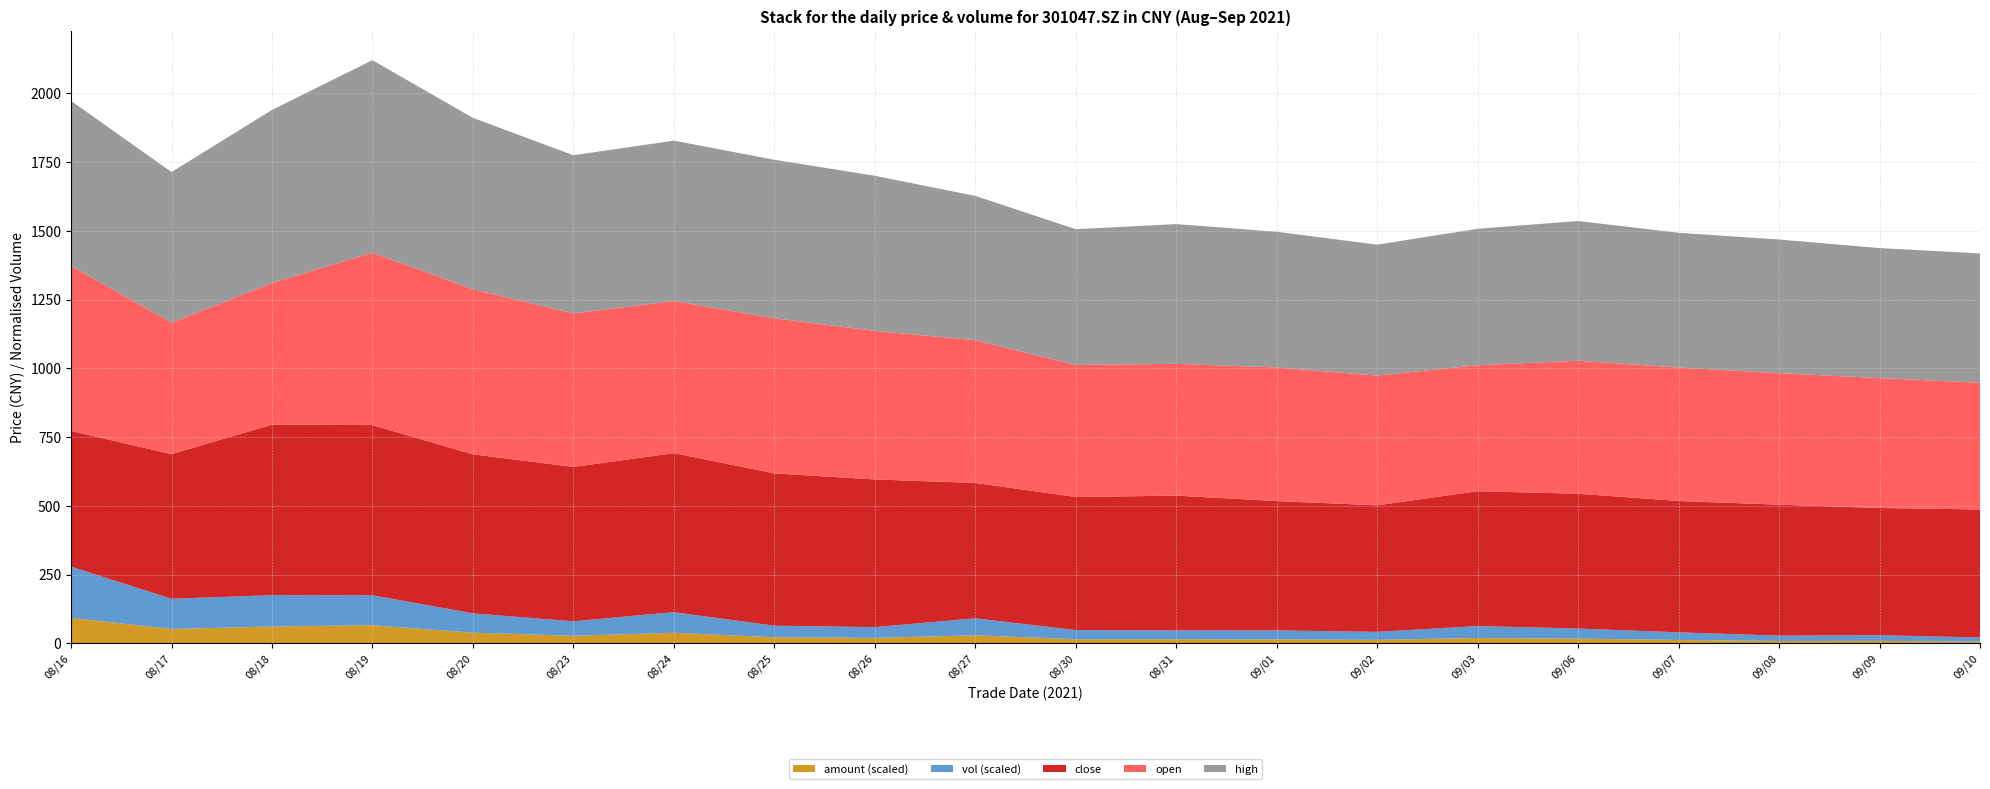

Reading left to right, extract all data points from this chart.

close: 20210816=493.3	20210817=525.7	20210818=620.1	20210819=618.5	20210820=578.0	20210823=561.0	20210824=578.0	20210825=553.7	20210826=537.0	20210827=492.1	20210830=483.7	20210831=490.0	20210901=470.1	20210902=460.1	20210903=490.0	20210906=490.1	20210907=477.4	20210908=476.1	20210909=462.3	20210910=465.4
open: 20210816=599.9	20210817=478.0	20210818=515.0	20210819=627.0	20210820=600.0	20210823=558.0	20210824=553.0	20210825=564.0	20210826=540.0	20210827=519.0	20210830=480.0	20210831=479.0	20210901=485.6	20210902=471.5	20210903=458.0	20210906=483.3	20210907=485.0	20210908=477.8	20210909=472.3	20210910=460.6
high: 20210816=600.0	20210817=547.4	20210818=628.8	20210819=699.4	20210820=623.0	20210823=575.0	20210824=583.0	20210825=575.9	20210826=563.8	20210827=524.4	20210830=493.5	20210831=508.0	20210901=493.3	20210902=475.9	20210903=496.0	20210906=508.0	20210907=489.9	20210908=486.0	20210909=472.5	20210910=470.0
vol: 20210816=85261.8	20210817=50292.1	20210818=52190.6	20210819=49946.5	20210820=32187.3	20210823=24138.4	20210824=34332.9	20210825=19293.5	20210826=17910.3	20210827=28306.6	20210830=15266.7	20210831=14762.4	20210901=14993.6	20210902=13381.6	20210903=19977.4	20210906=16902.4	20210907=12710.7	20210908=8916.4	20210909=9532.8	20210910=6865.9
amount: 20210816=4518066.0	20210817=2555492.0	20210818=2982501.9	20210819=3210514.8	20210820=1899914.5	20210823=1348303.3	20210824=1884570.8	20210825=1086050.7	20210826=975406.5	20210827=1431576.4	20210830=737401.0	20210831=731249.9	20210901=709777.2	20210902=621444.2	20210903=952748.1	20210906=837331.2	20210907=610384.2	20210908=427618.8	20210909=443001.3	20210910=319200.6